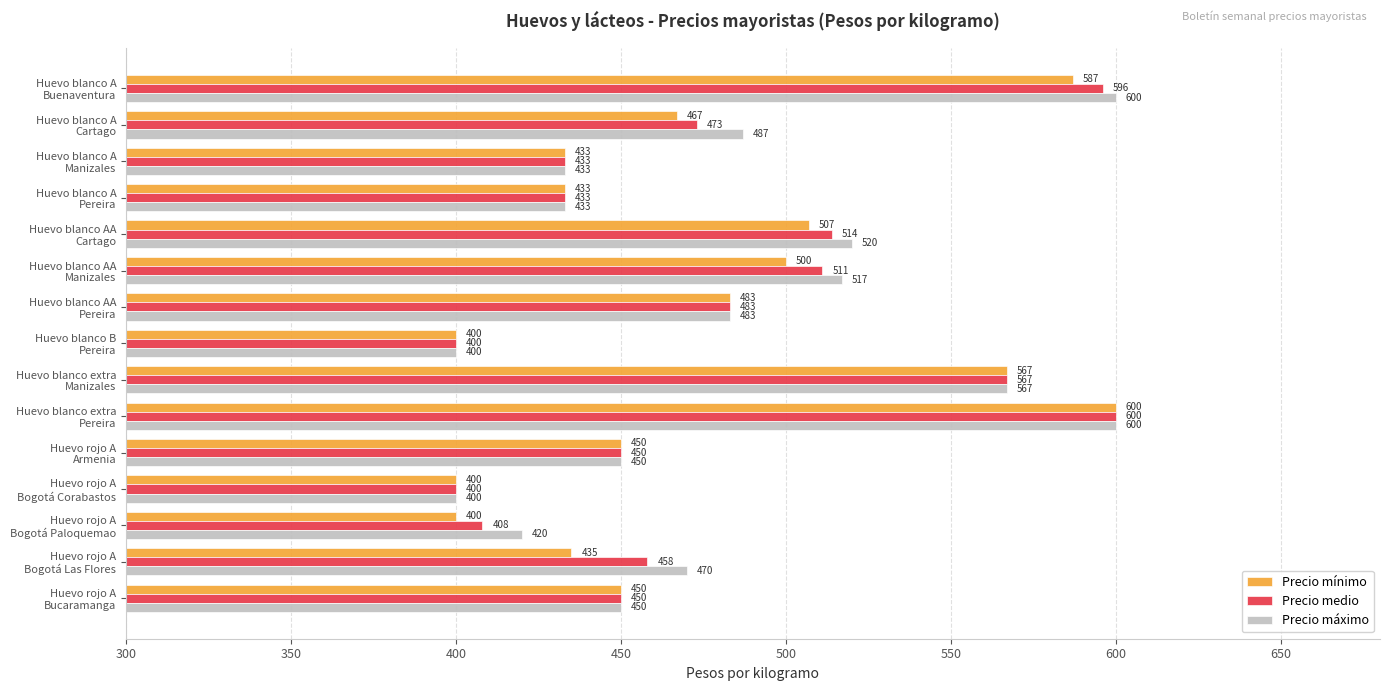

What is the difference between the maximum and minimum values in the Precio medio series?

200